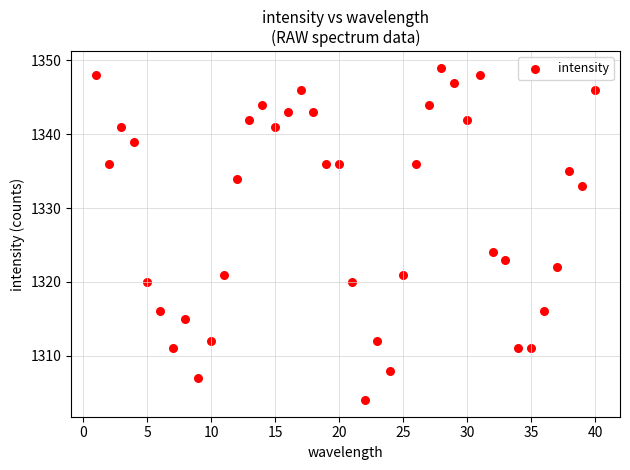

What Y value in the scatter plot is closest to 1326?

1324